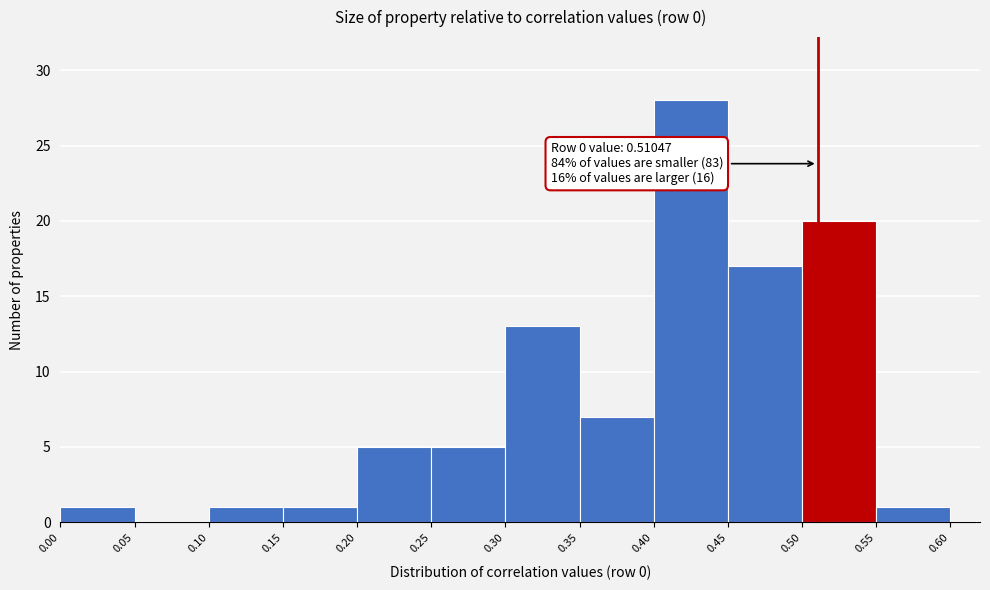

Over which range of the x-axis is the bar tallest?

0.40 to 0.45